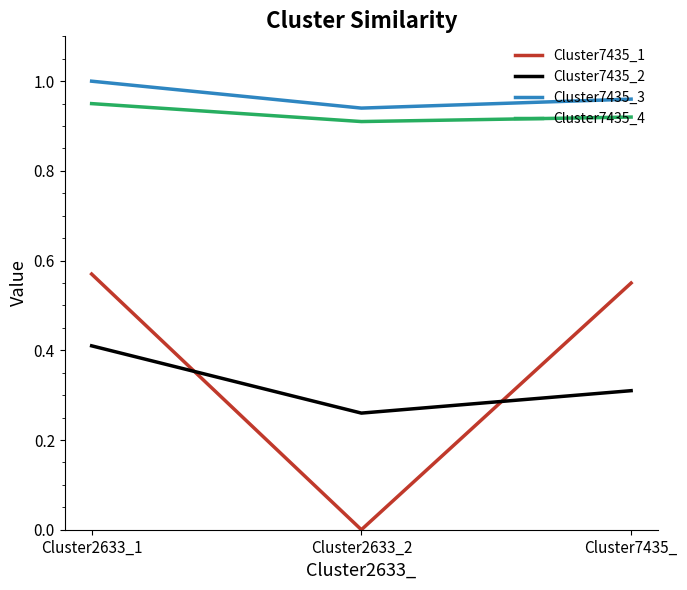

Which series has the largest range (max minus min)?

Cluster7435_1